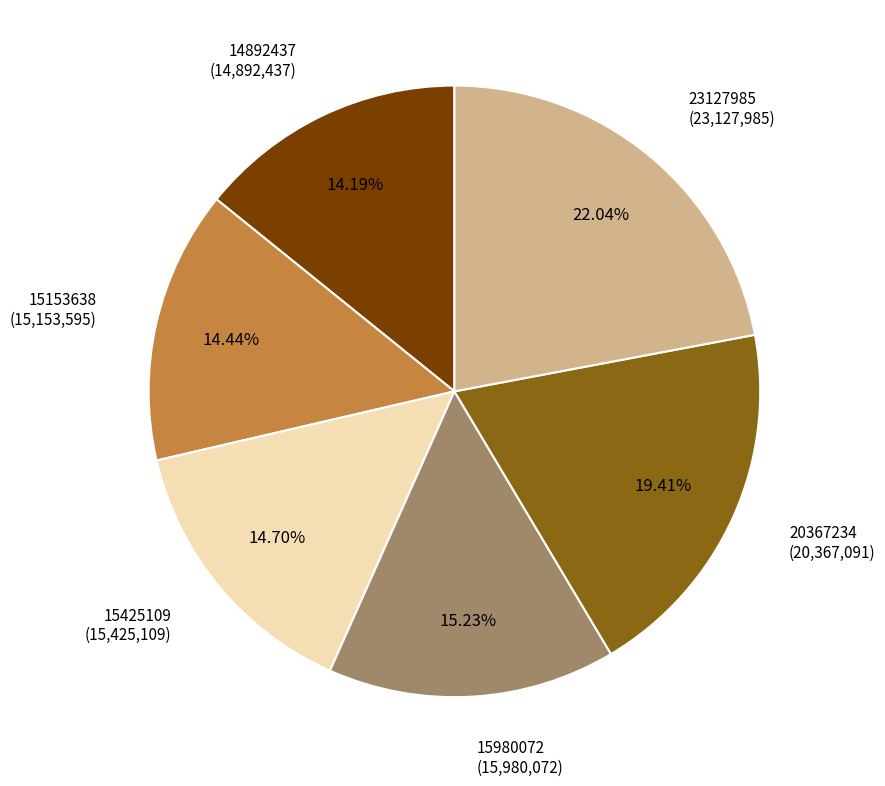

Is there a majority slice in this chart?

No